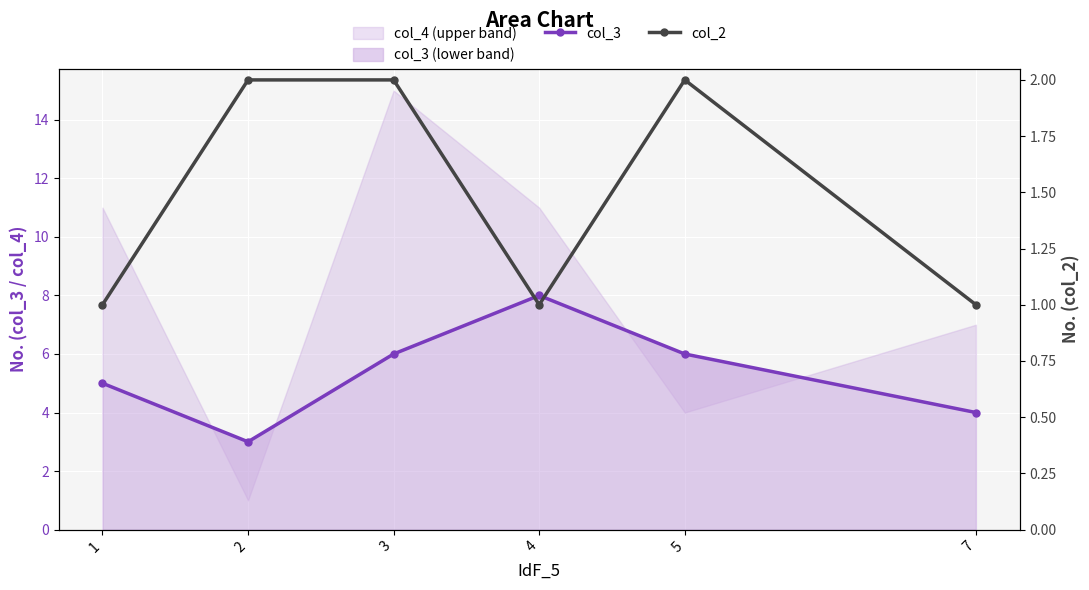

The col_2 series shows 3 at 3. True or false?

False